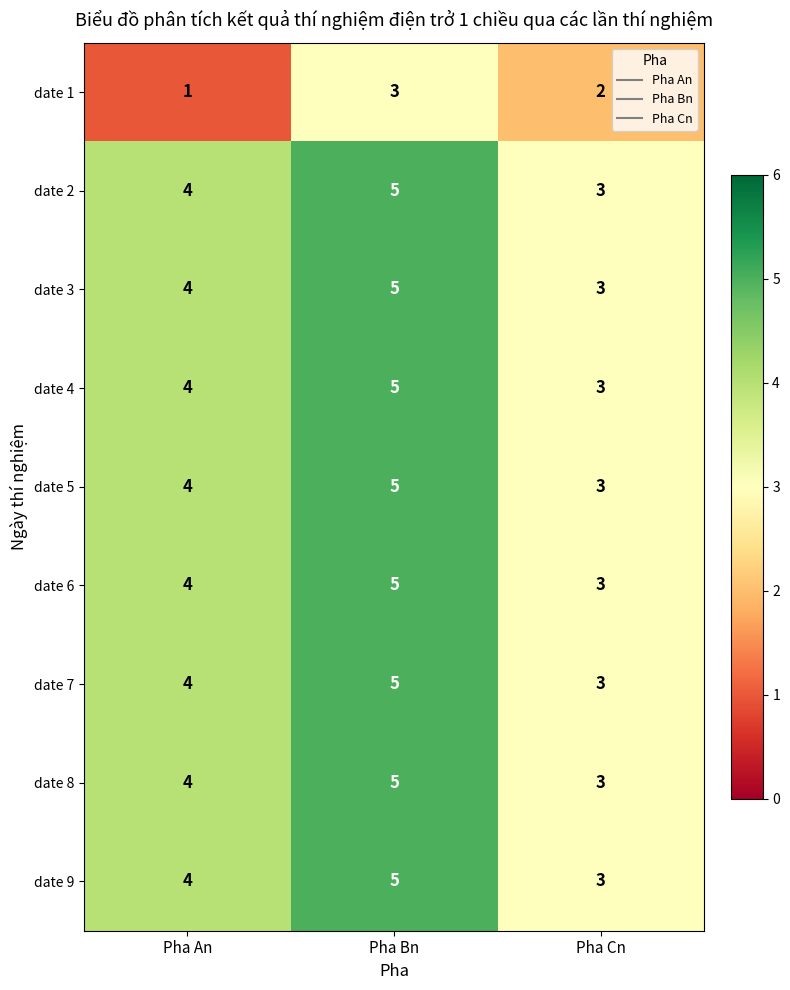

At which category is the sum across all series the highest?

Pha Bn